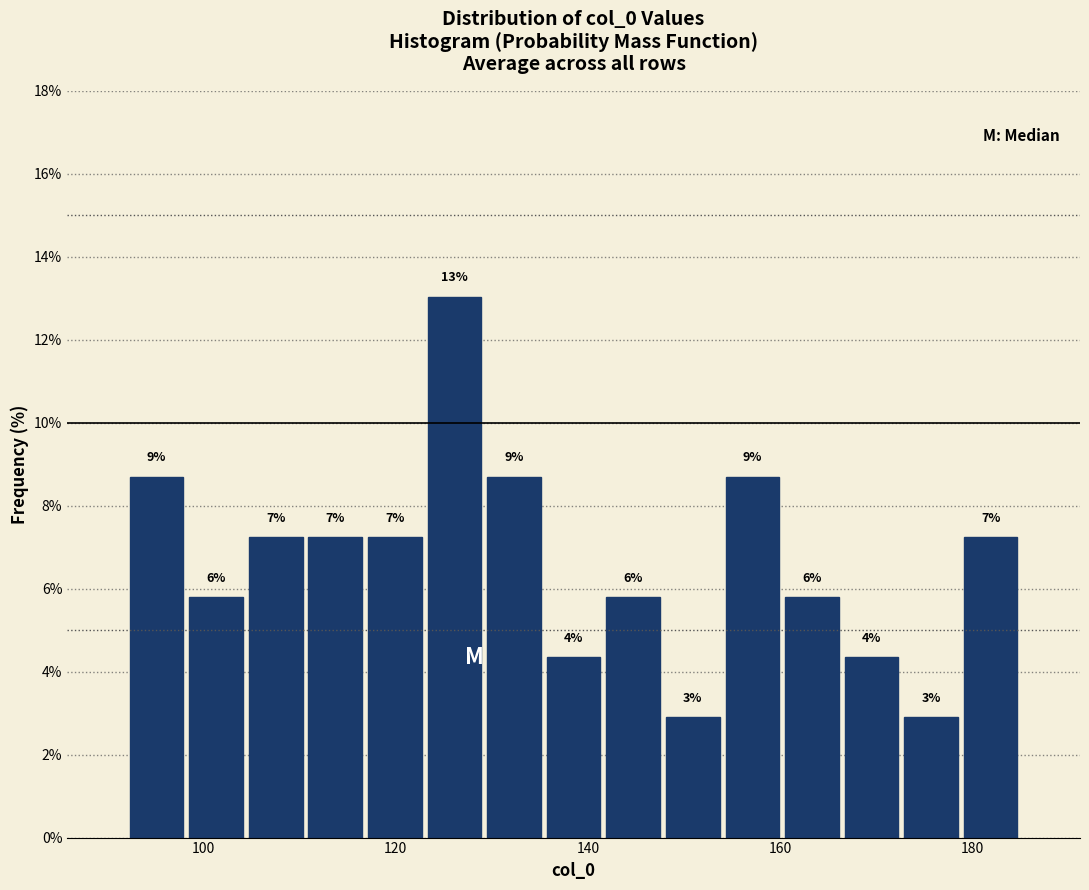

Around what value on the x-axis is the tallest bar? Give the approximate position of its centre, as read against the axis.

126